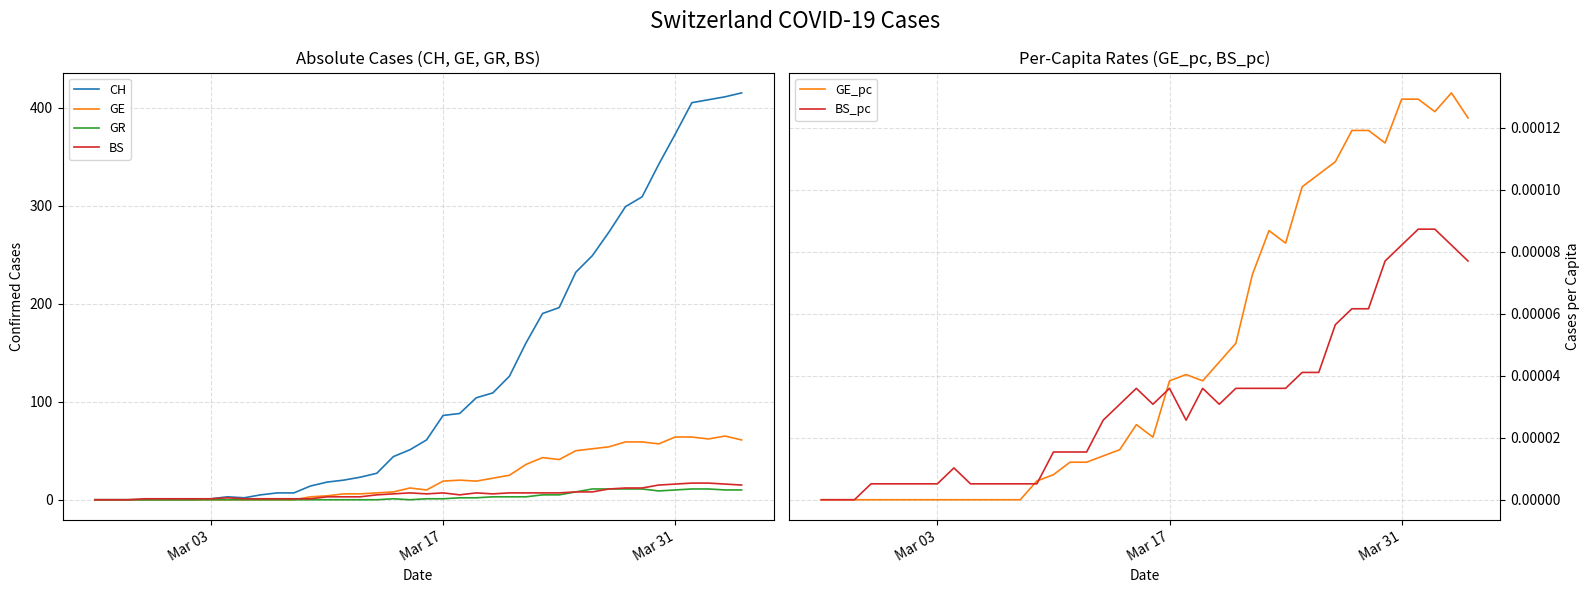

What is the highest value of the GE series?

65